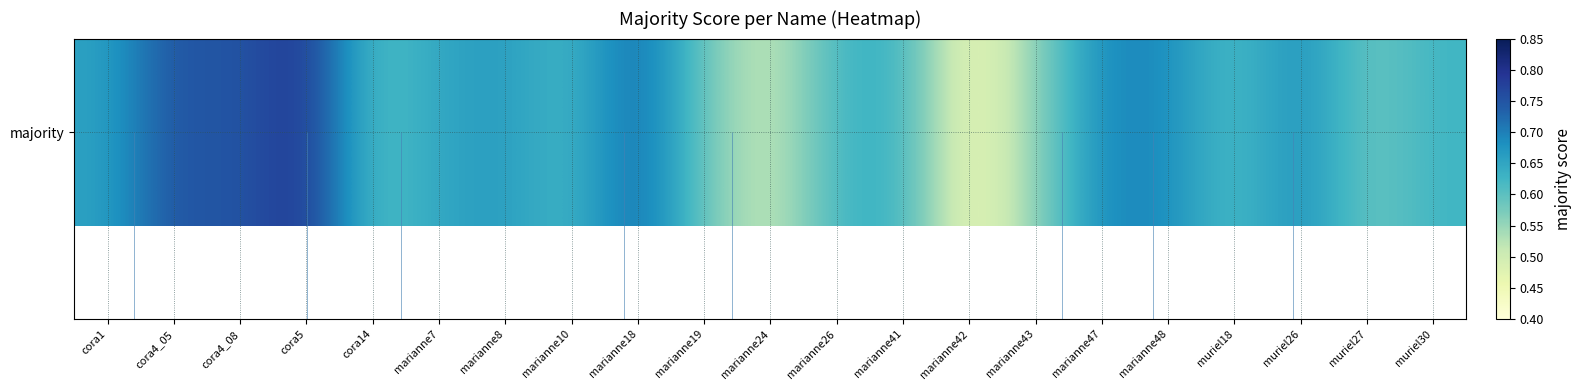

The chart shows a value of 0.8 at cora5. True or false?

True